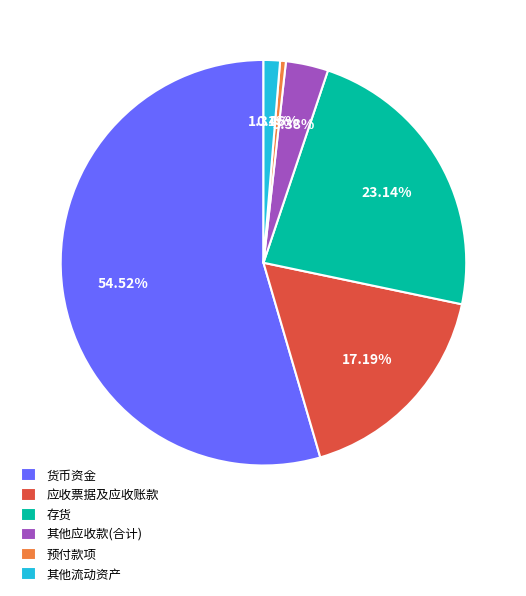

To the nearest percent, what is the combined percentage of 应收票据及应收账款 and 预付款项?

18%